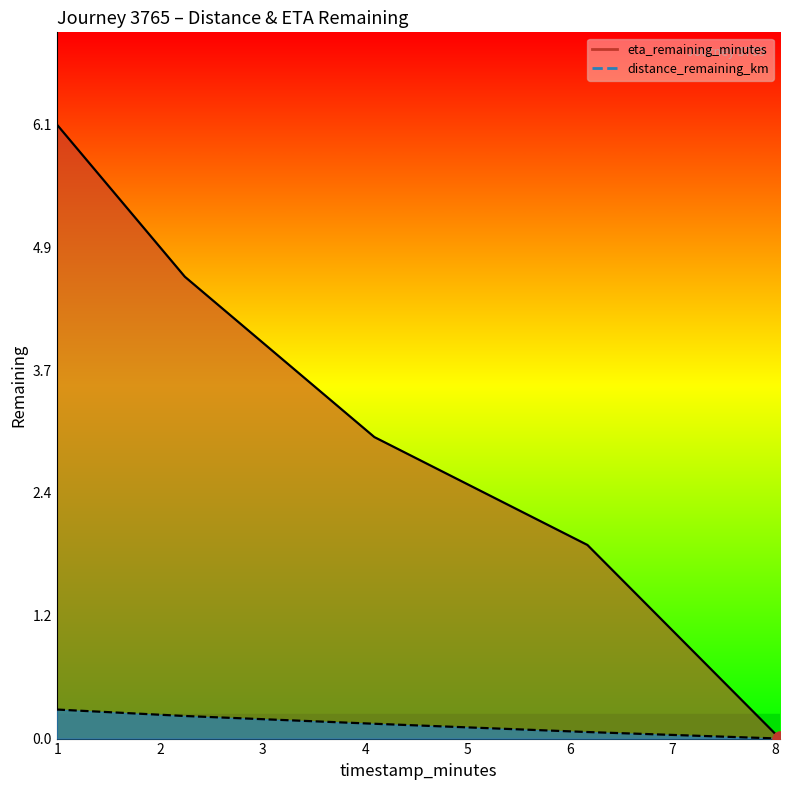

Is the value of distance_remaining_km at 4.09 greater than the value of eta_remaining_minutes at 2.24?

No